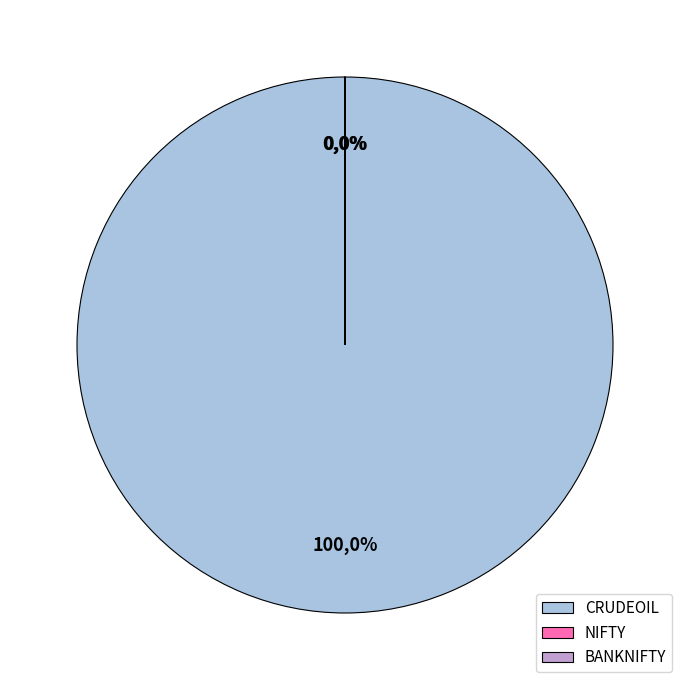

What is the smallest slice in the pie chart?

NIFTY